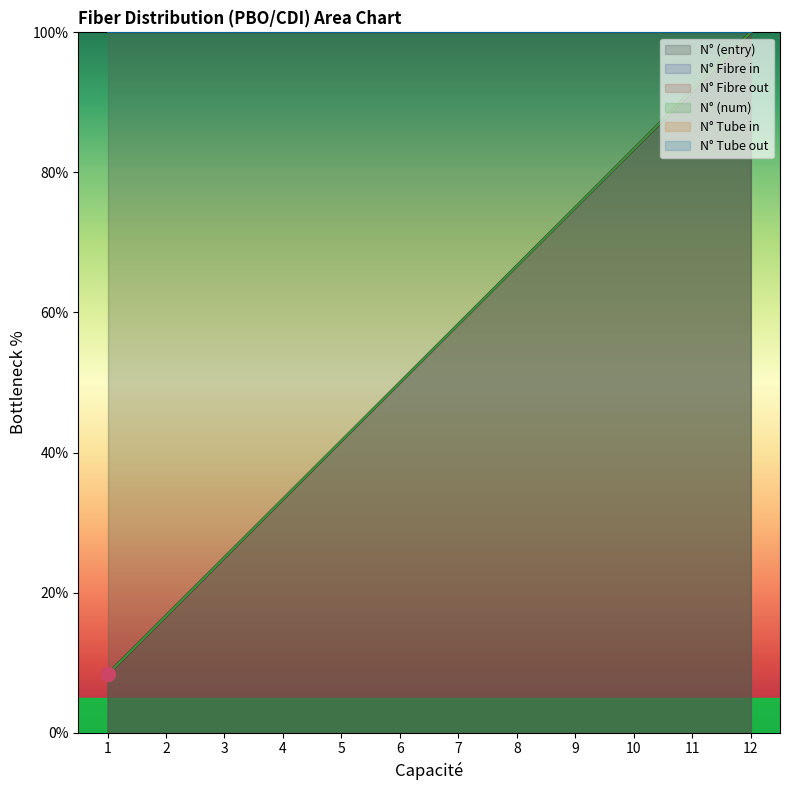

Which category has the lowest value in the N_Fibre_in series?

1